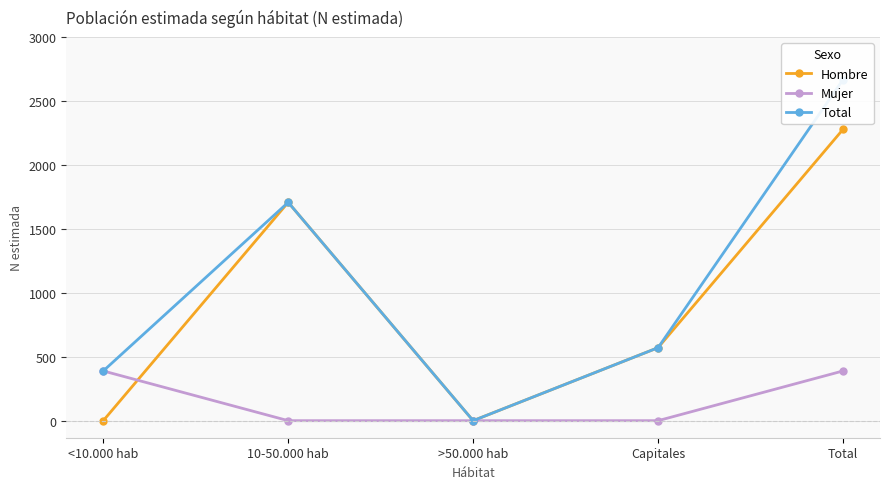

Which label corresponds to the largest value in the chart?

Total